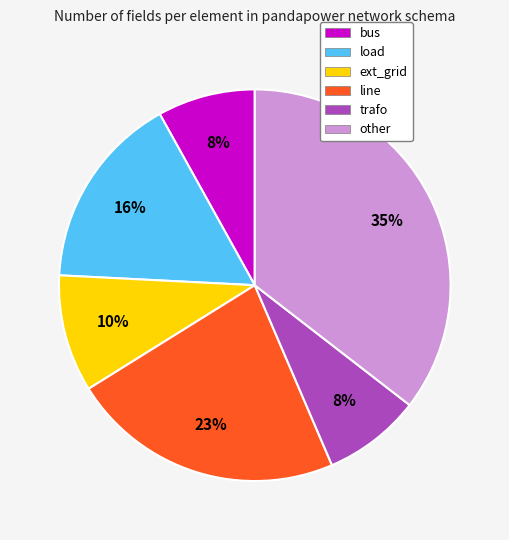

Is it true that other is 35% of the pie?

True